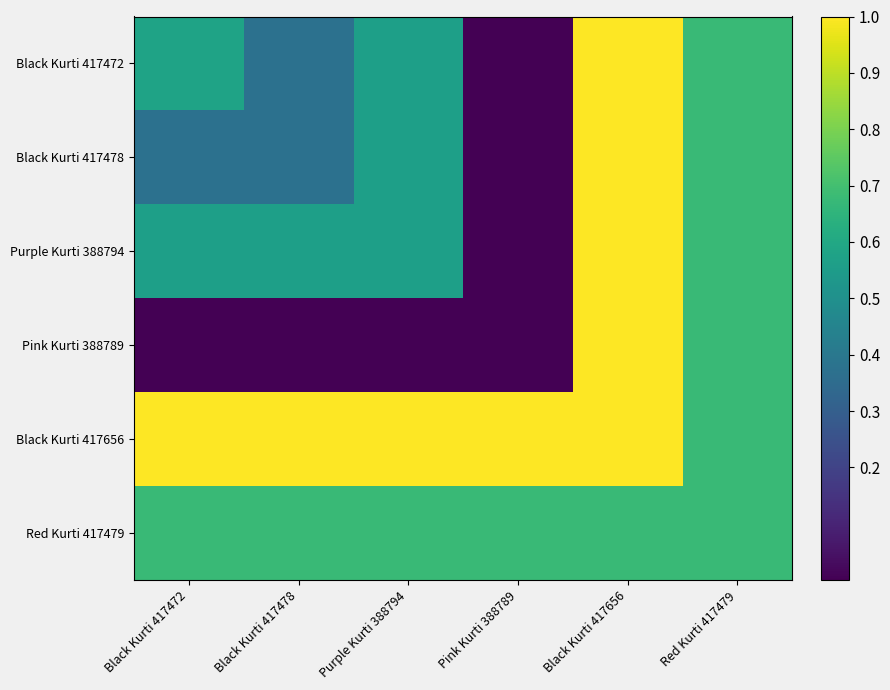

What is the spread (max minus min) of values at Black Kurti 417472?

1.0